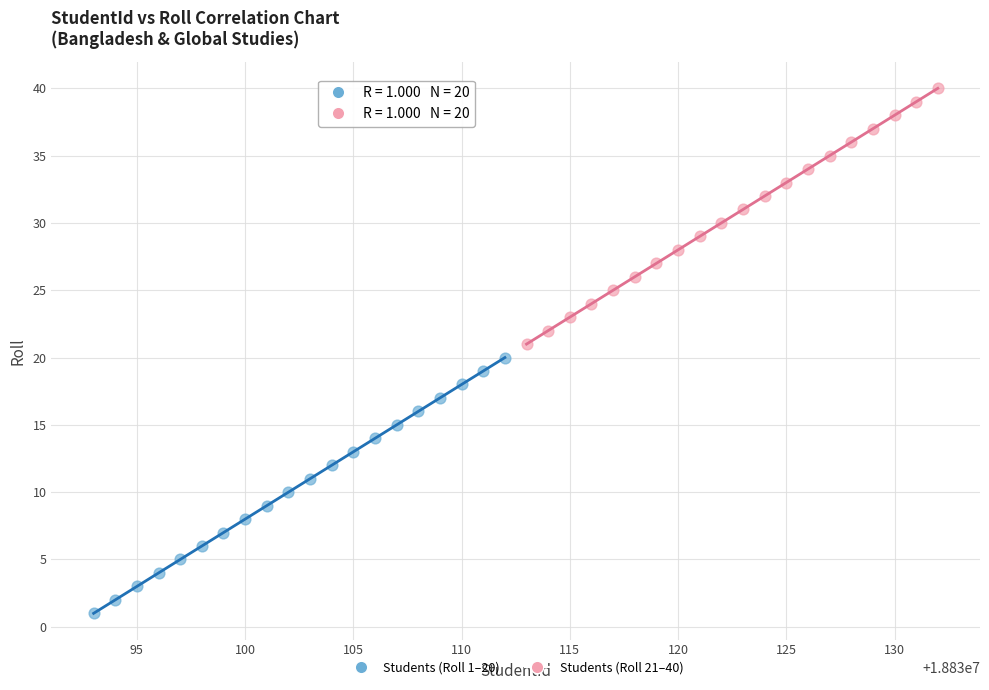

Which series reaches the maximum Y coordinate?

Students (Roll 21–40)